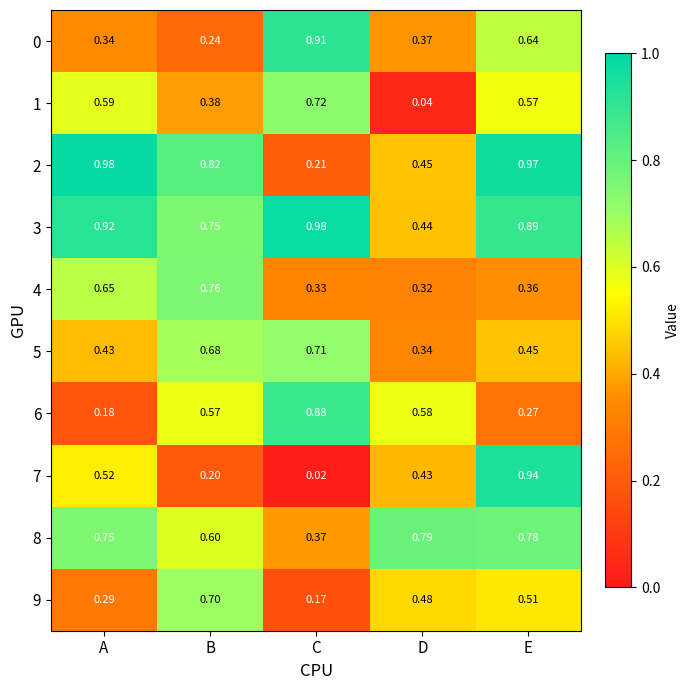

Which category has the lowest value across all series?

C